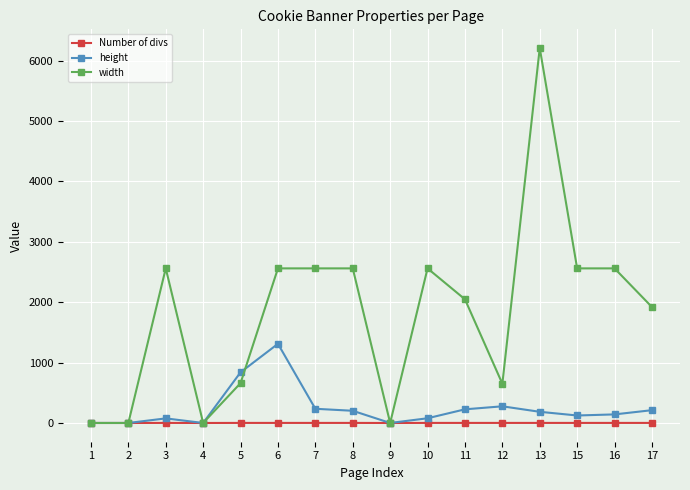

What is the difference between the maximum and minimum values in the width series?

6208